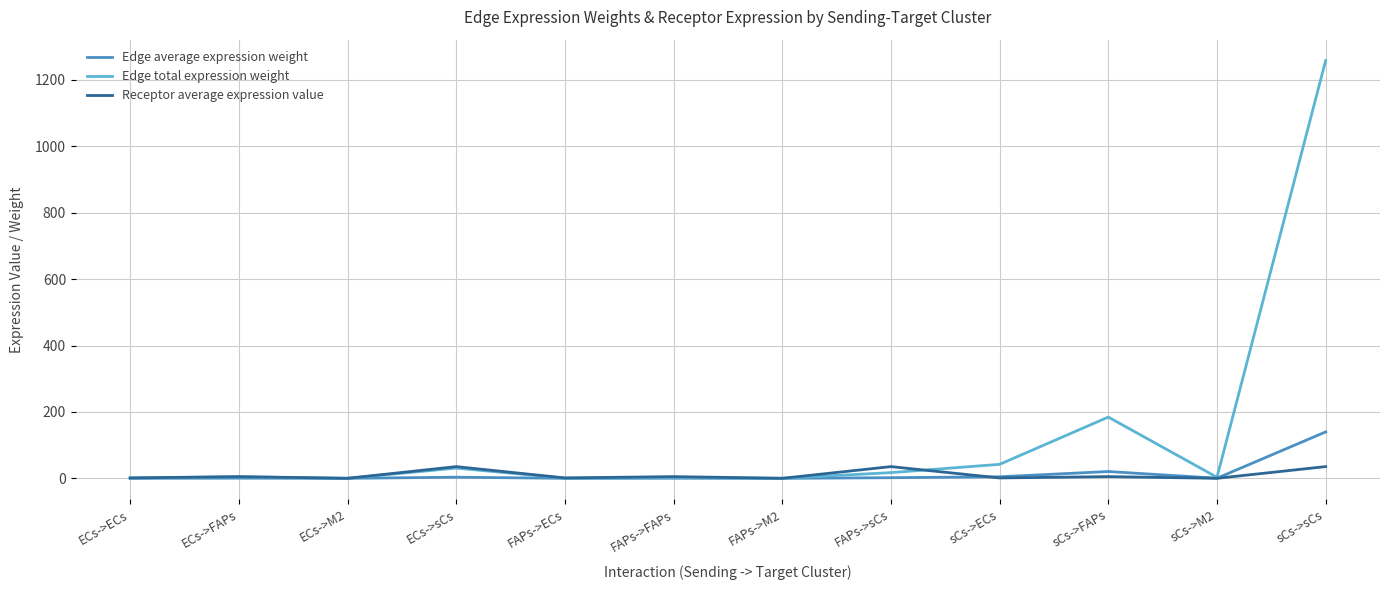

At how many categories does at least one series exceed 357?

1